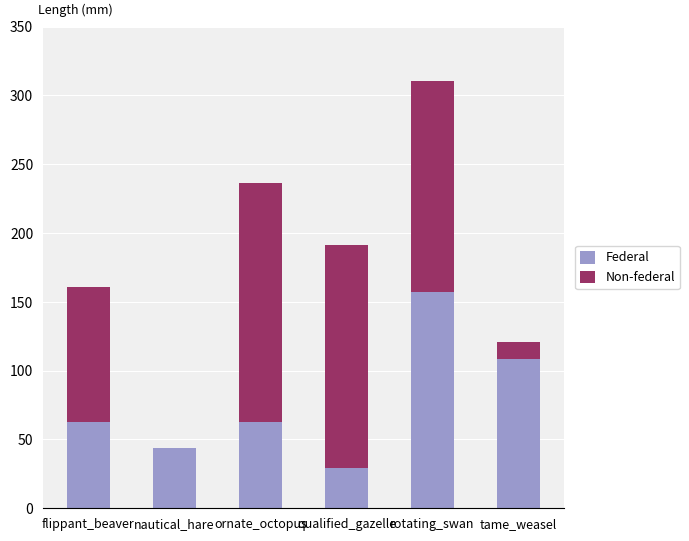

What is the maximum value for Federal?

157.3